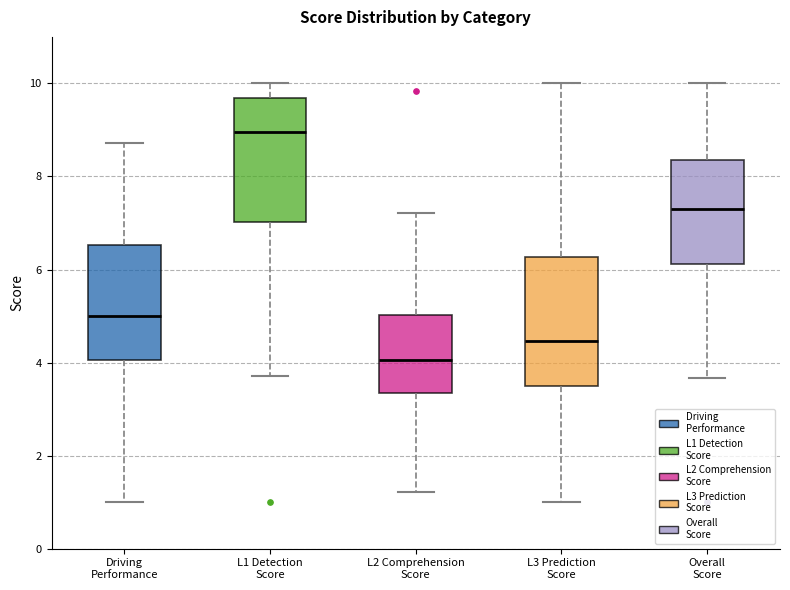

Where is the upper edge of the box for L2 Comprehension Score on the y-axis? The values are not printed on the chart, so give them approximately, as read against the axis.

5.0